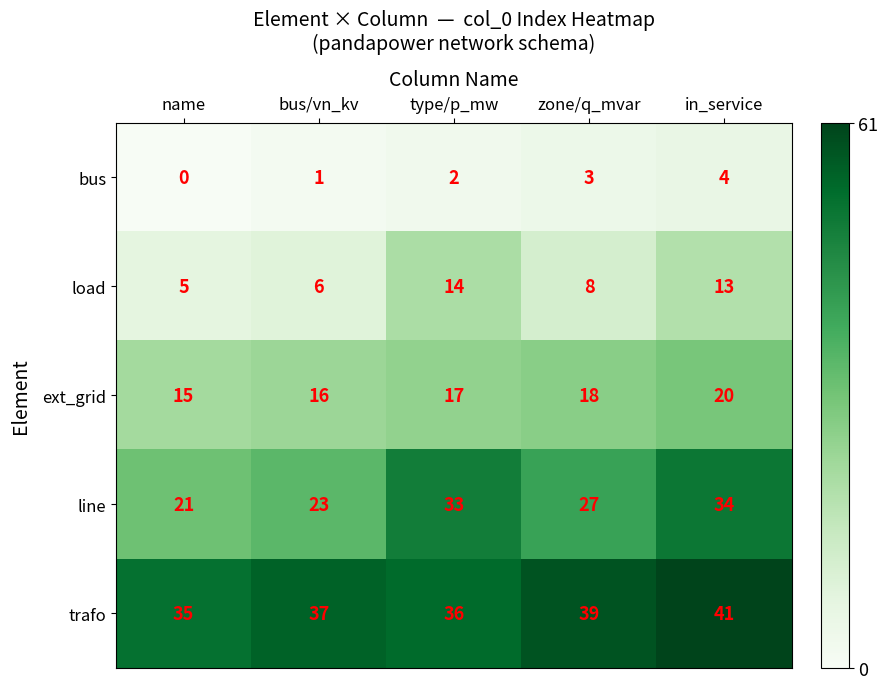

How many values in bus are above zero?

4